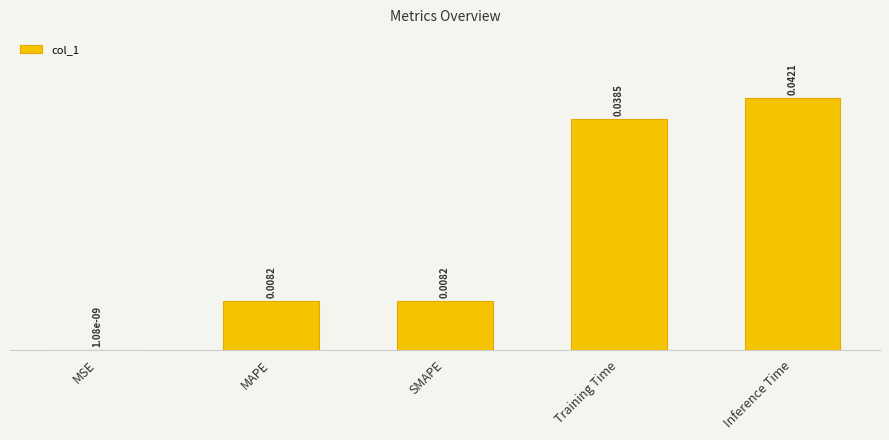

The chart shows a value of 0.0 at Training Time. True or false?

False